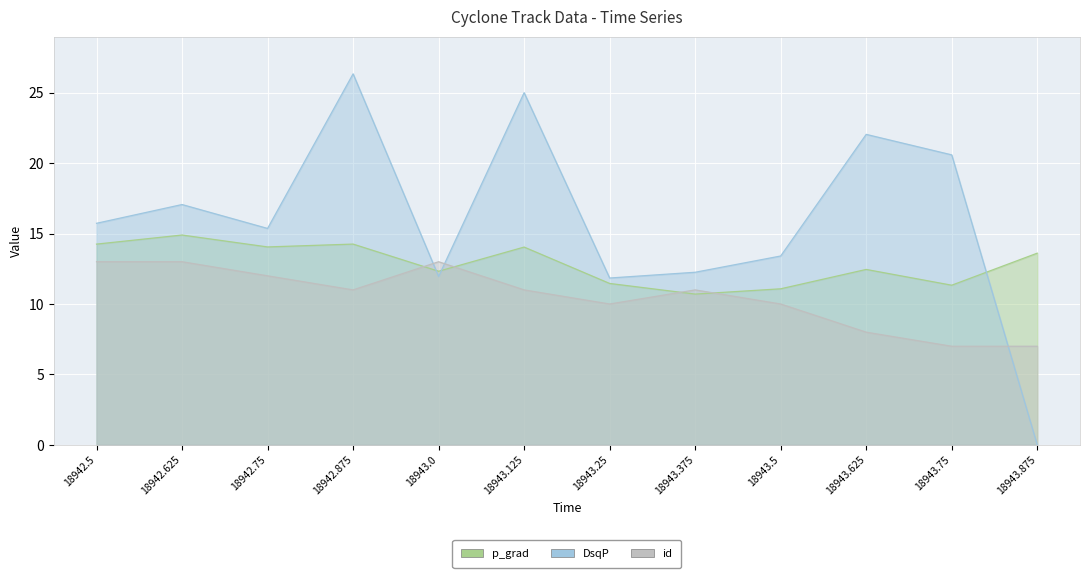

What is the highest value of the id series?

13.0